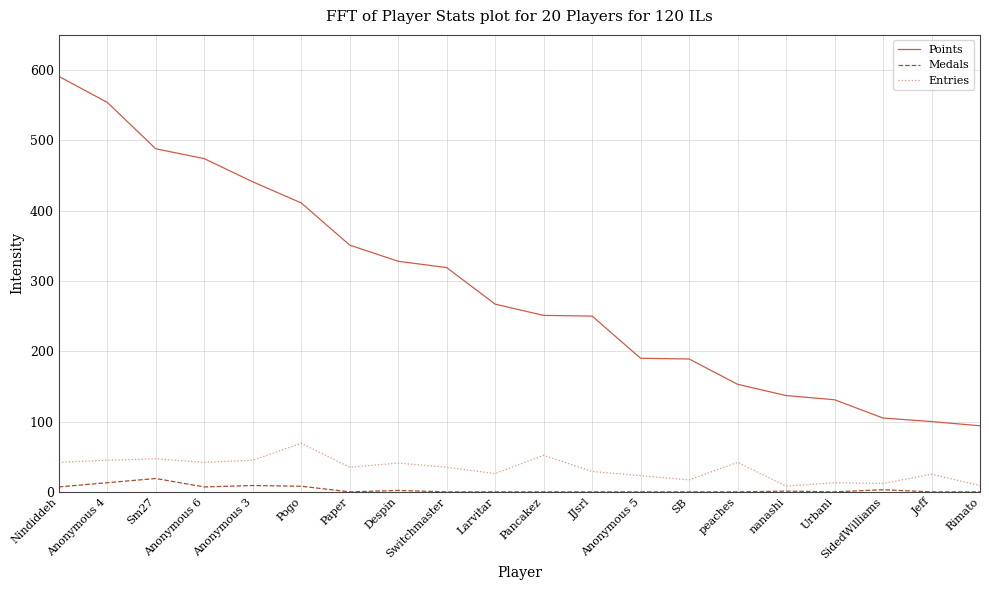

Rank the series by their maximum value, from highest to lowest.

Points, Entries, Medals